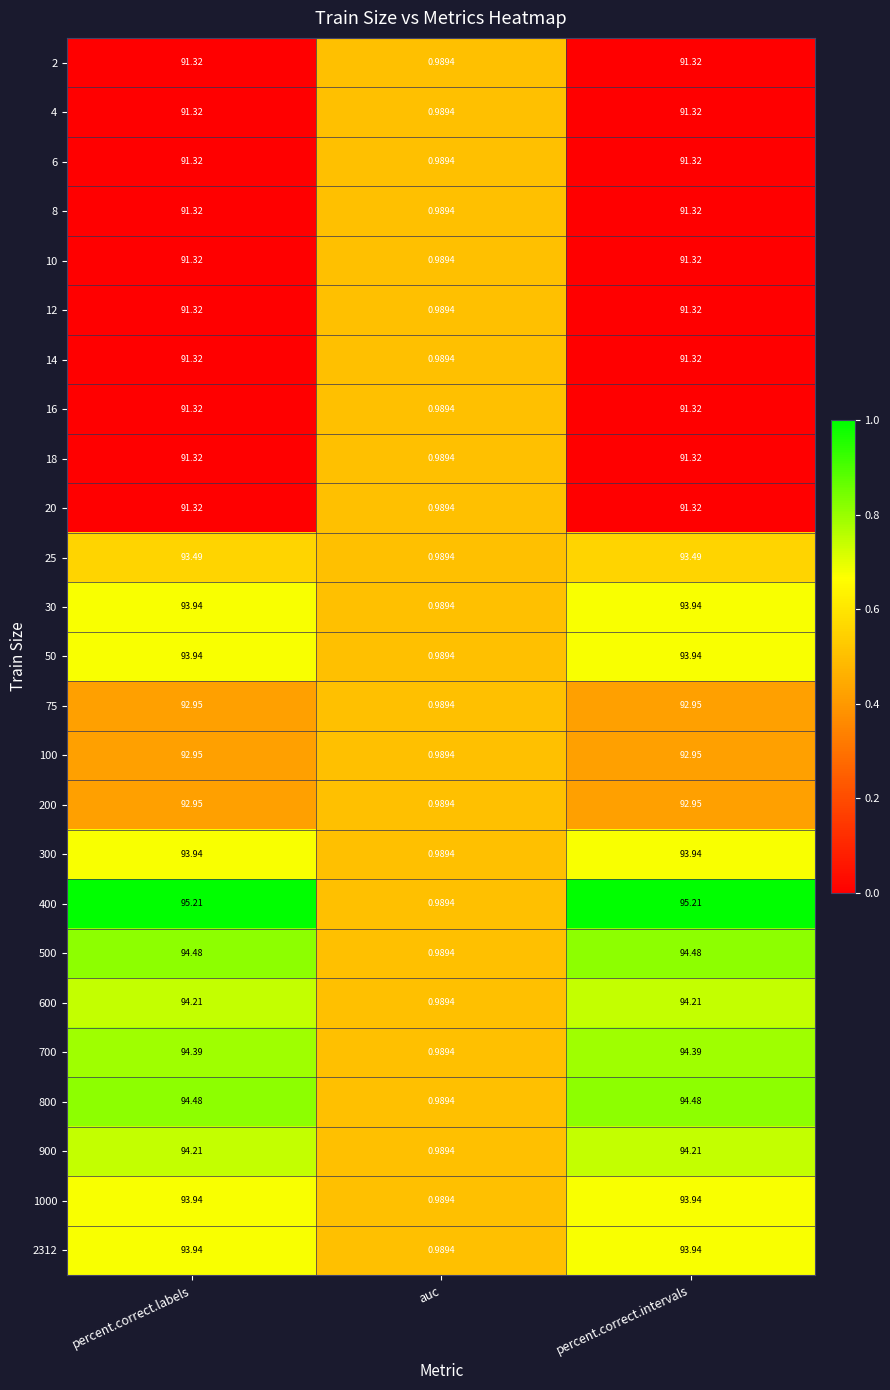

Count the number of data series in this chart.

25